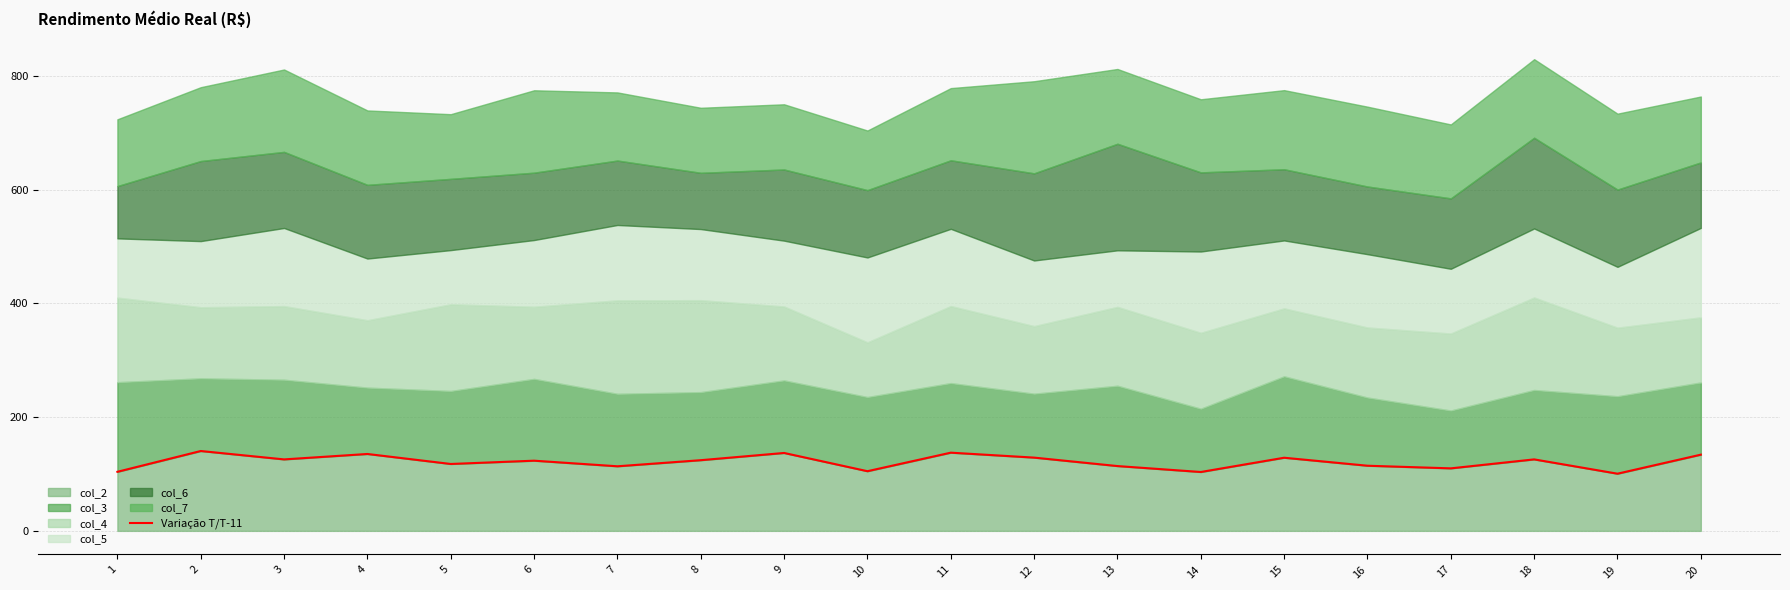

Rank the categories by value from highest to lowest.

2, 11, 9, 4, 20, 12, 15, 18, 3, 8, 6, 5, 16, 13, 7, 17, 10, 1, 14, 19